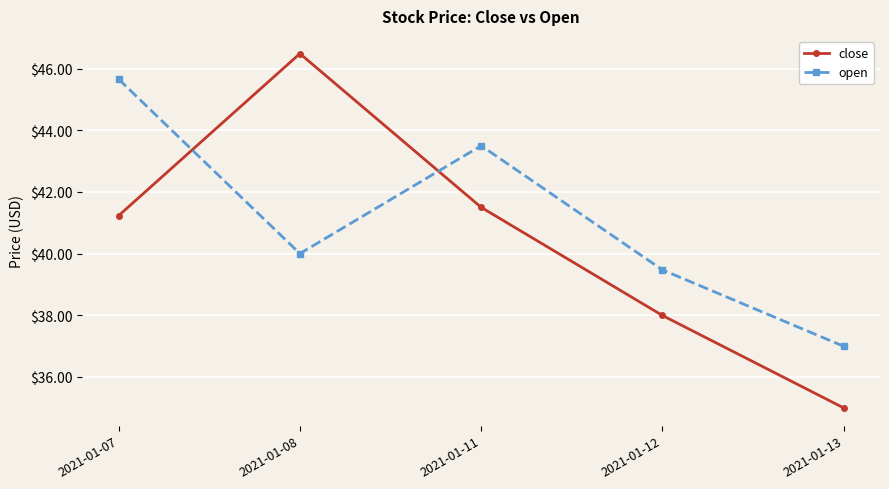

Reading left to right, what are all the values shown in this chart?

close: 2021-01-07=41.2	2021-01-08=46.5	2021-01-11=41.5	2021-01-12=38.0	2021-01-13=35.0
open: 2021-01-07=45.7	2021-01-08=40.0	2021-01-11=43.5	2021-01-12=39.5	2021-01-13=37.0